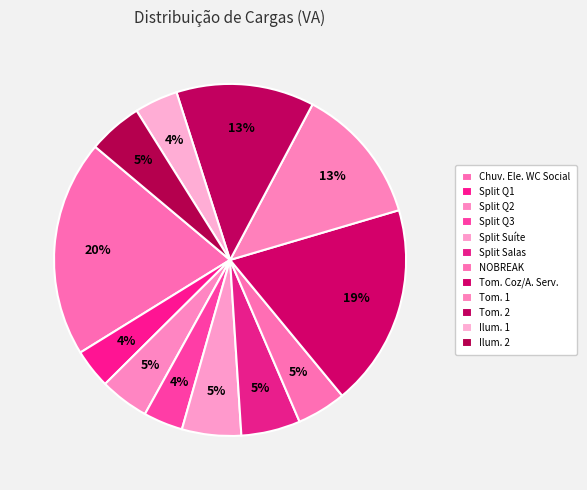

How many slices are in this pie chart?

12